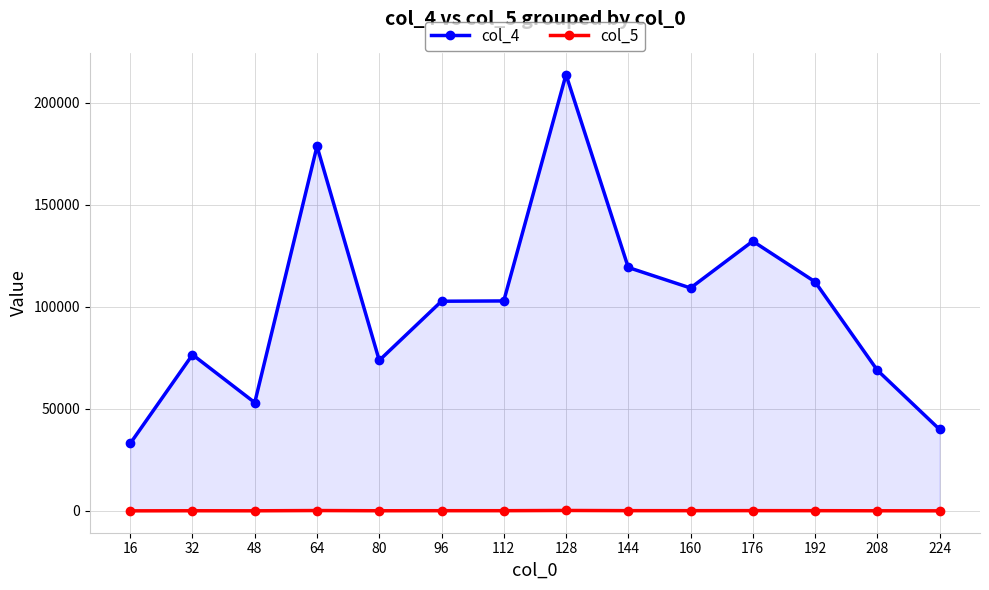

How many interior local valleys does the col_5 series have?

3